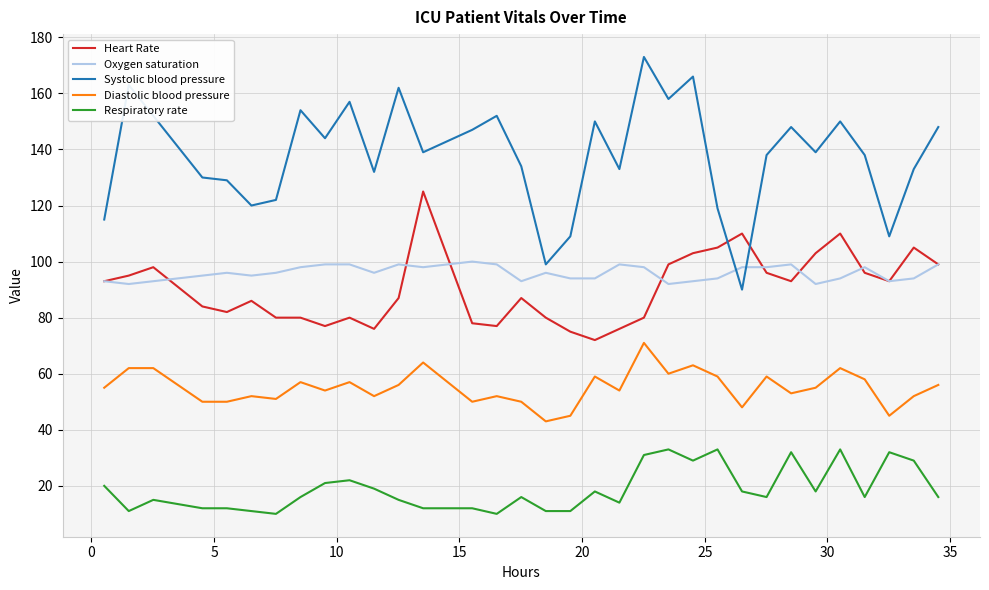

Which series has the largest total across all categories?

Systolic blood pressure